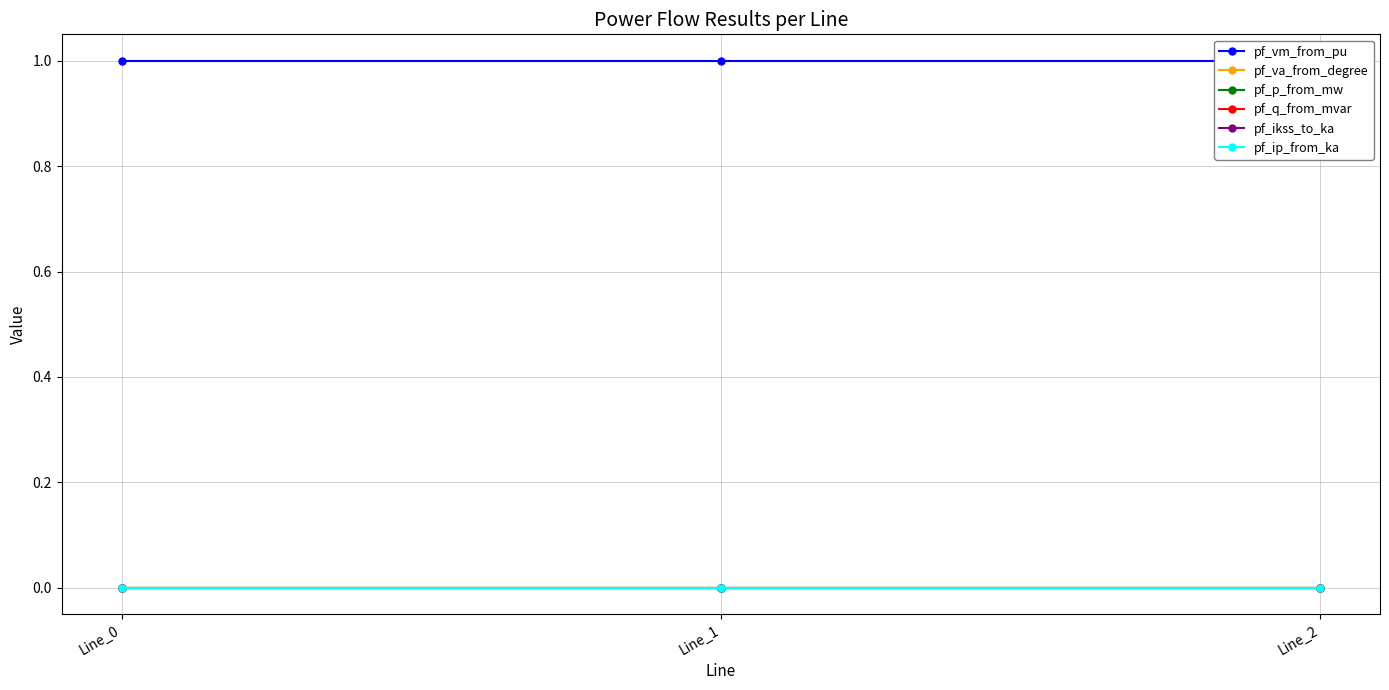

True or false: pf_q_from_mvar has a value of -0.0 at Line_2.

False